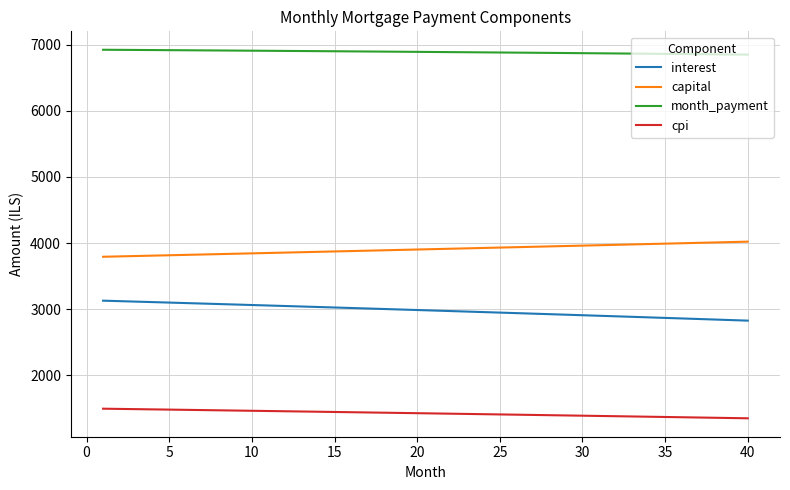

What is the minimum value for cpi?

1351.4